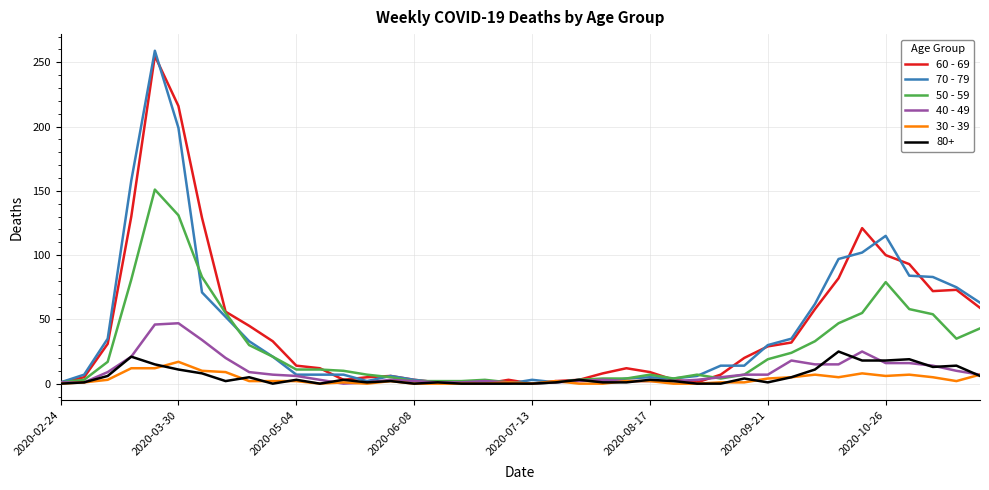

Is this an area chart (filled region under the line)?

No